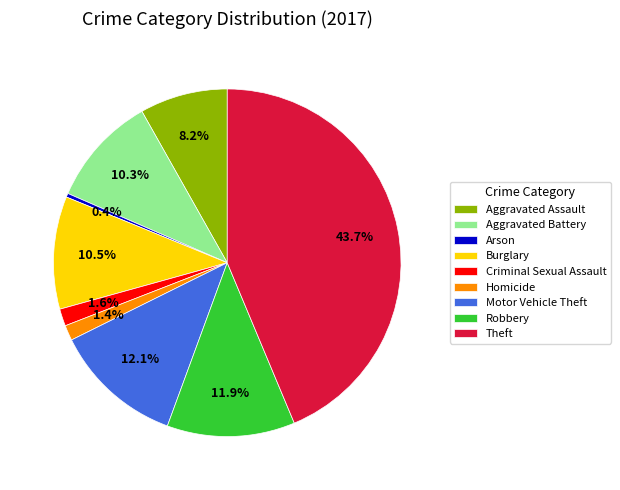

How much of the chart is everything except Aggravated Assault?

91.8%